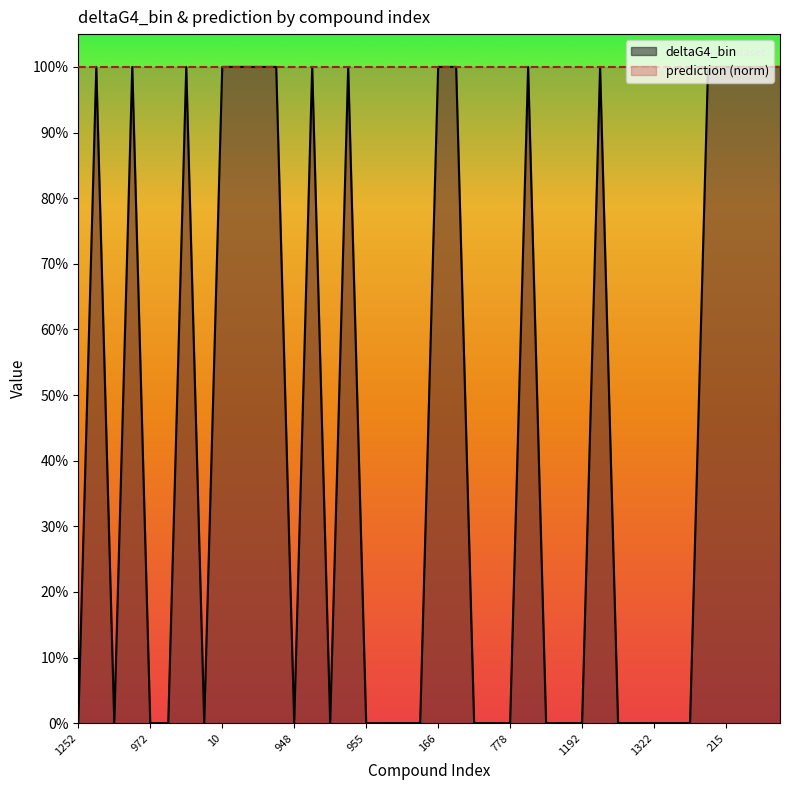

Where is the first local maximum?

583